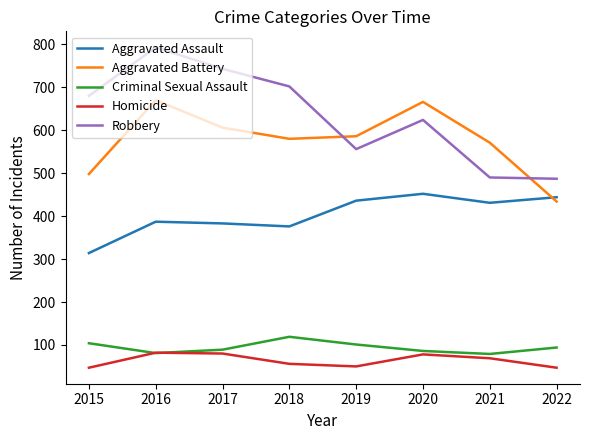

What is the lowest value of the Robbery series?

487